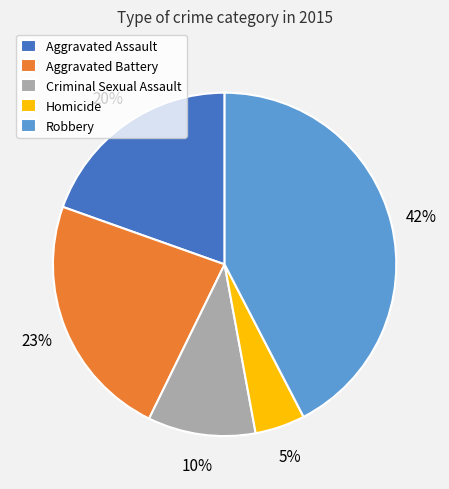

What is the smallest slice in the pie chart?

Homicide